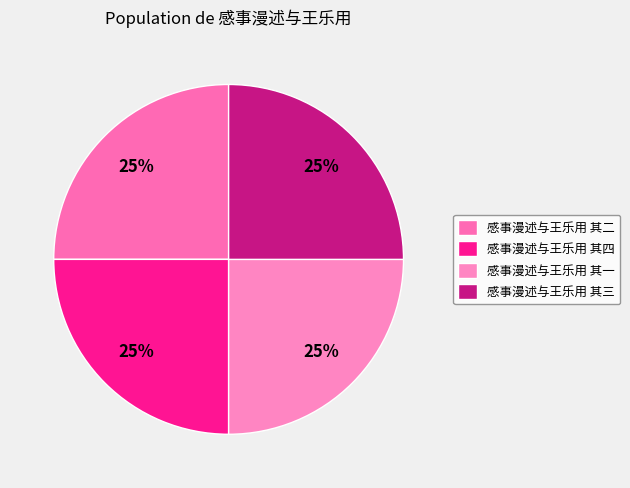

What portion of the pie excludes 感事漫述与王乐用 其一?

75.0%